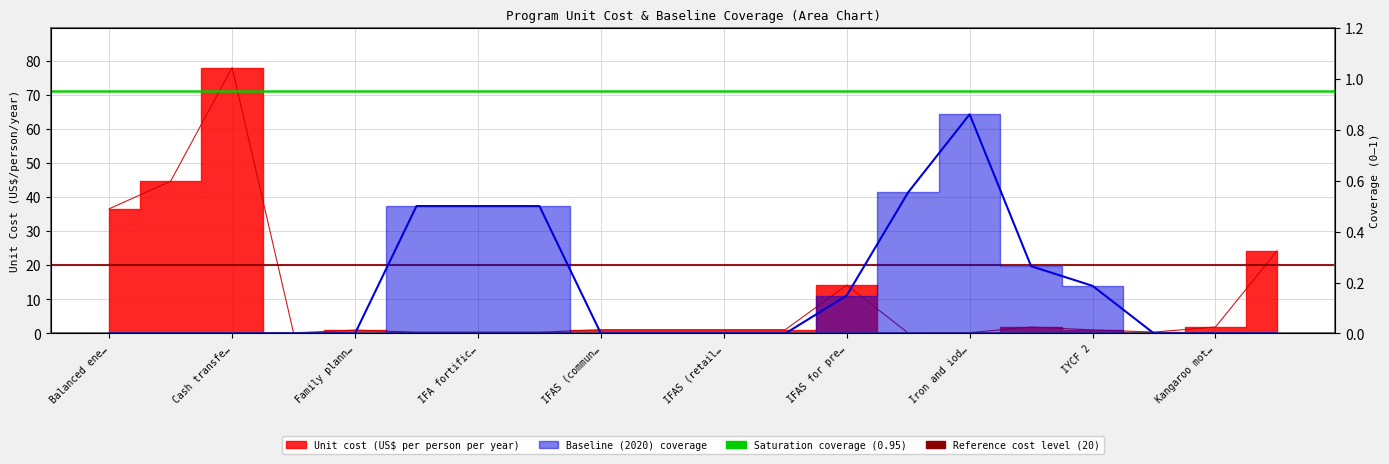

At how many categories does at least one series exceed 25?

3